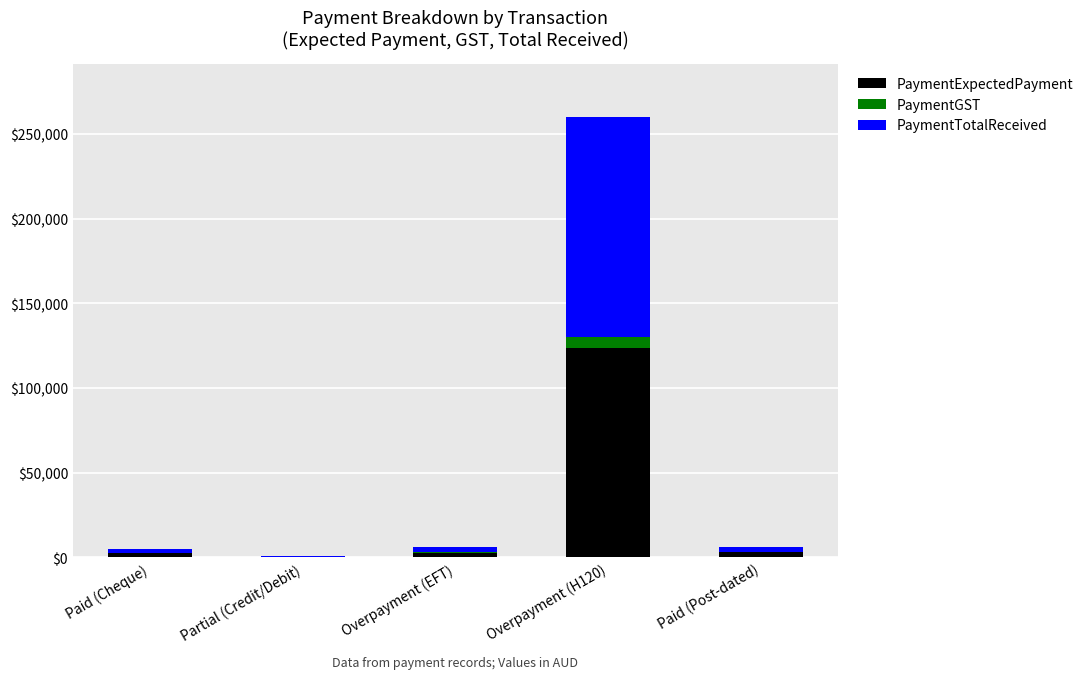

What is the sum of all PaymentExpectedPayment values?

132452.4